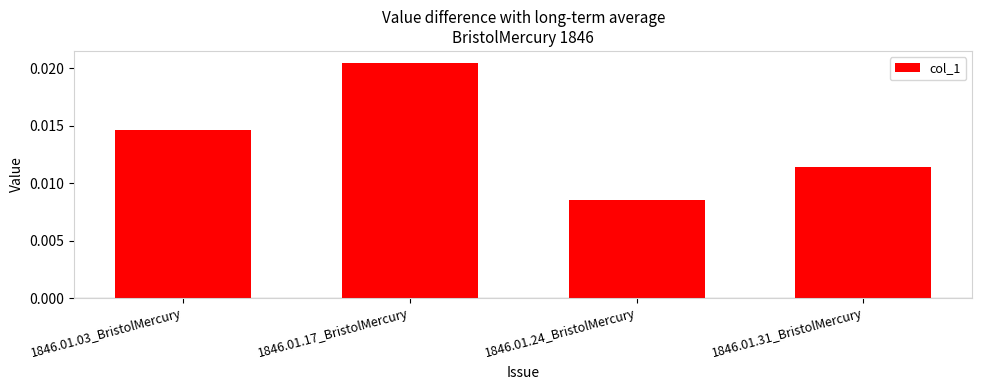

Which category has the highest value across all series?

1846.01.17_BristolMercury